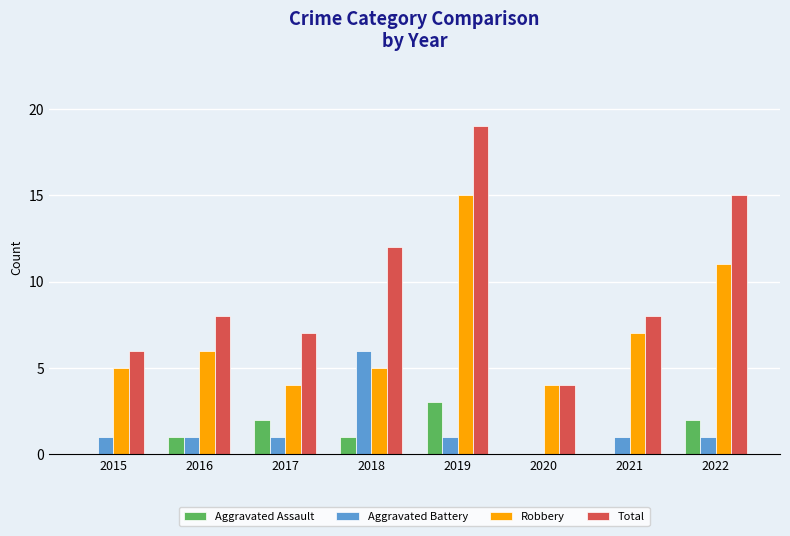

At which category does the chart reach its peak across all series?

2019